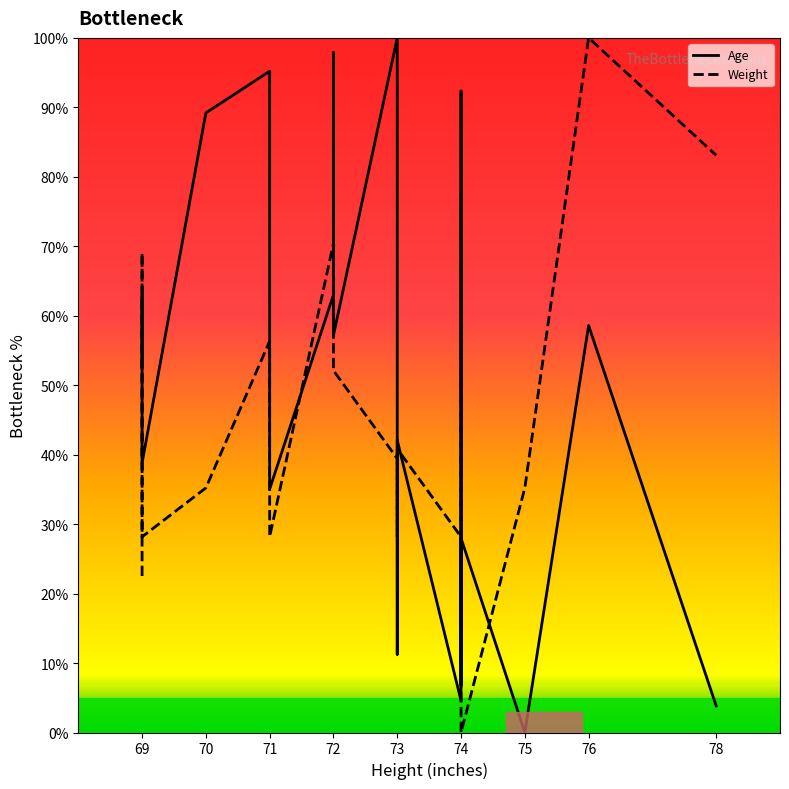

Between 75 and 71, which is larger?

71